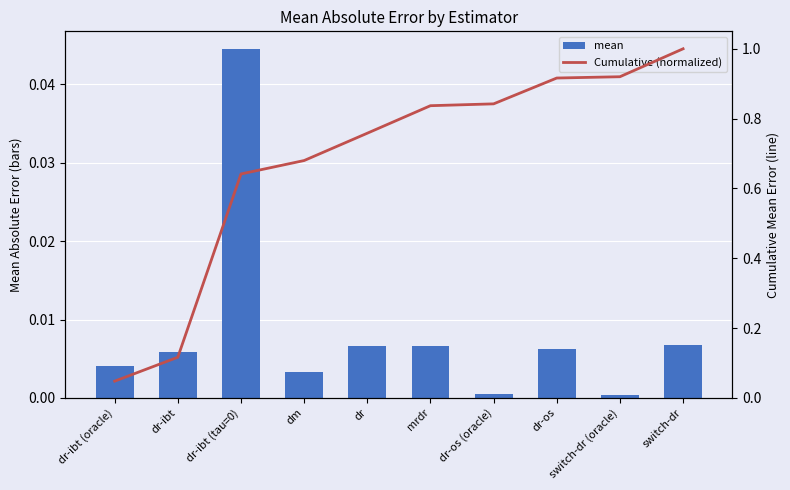

What is the total value across all series at dr-os?

0.9